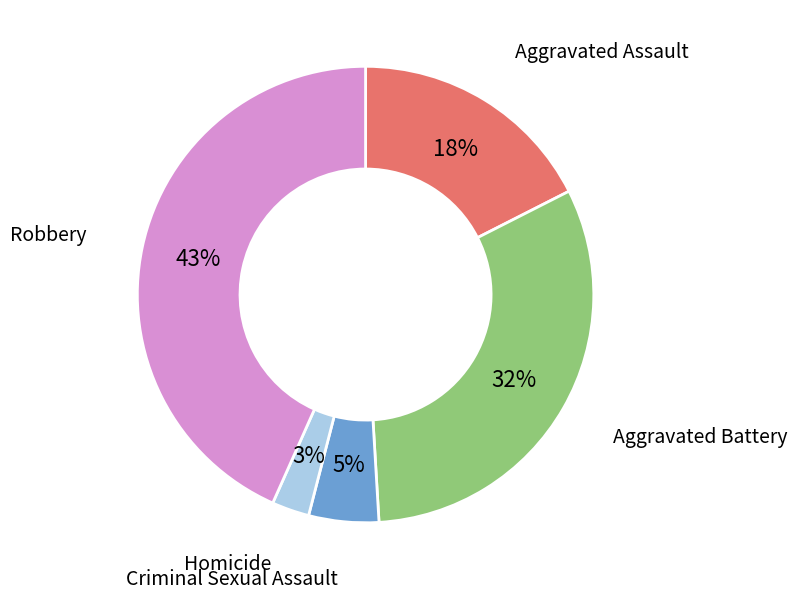

Does any single category account for the majority?

No